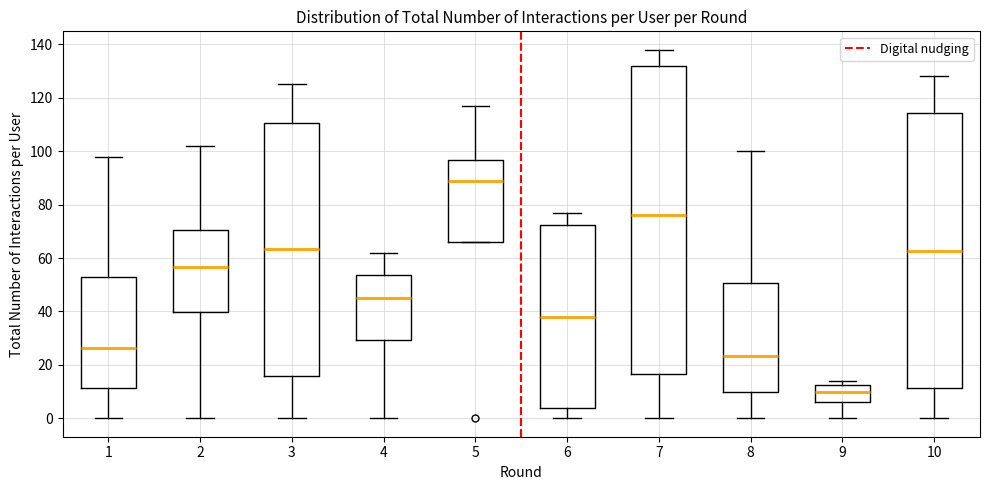

Which box is the tallest, from its lower edge to its upper edge?

7